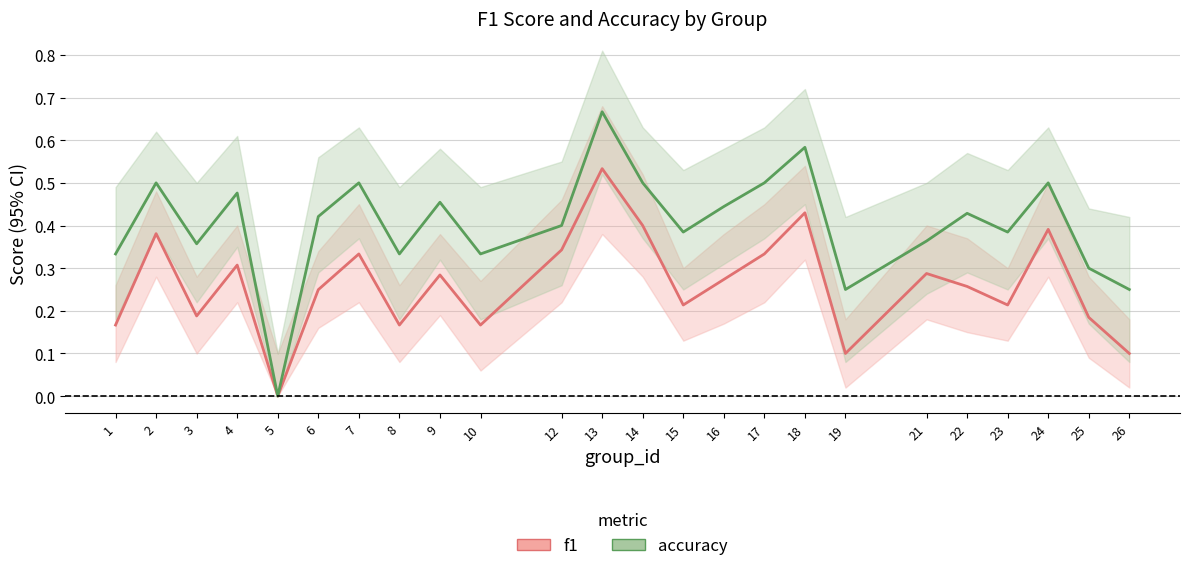

Is it true that accuracy equals 0.3 at 7?

False